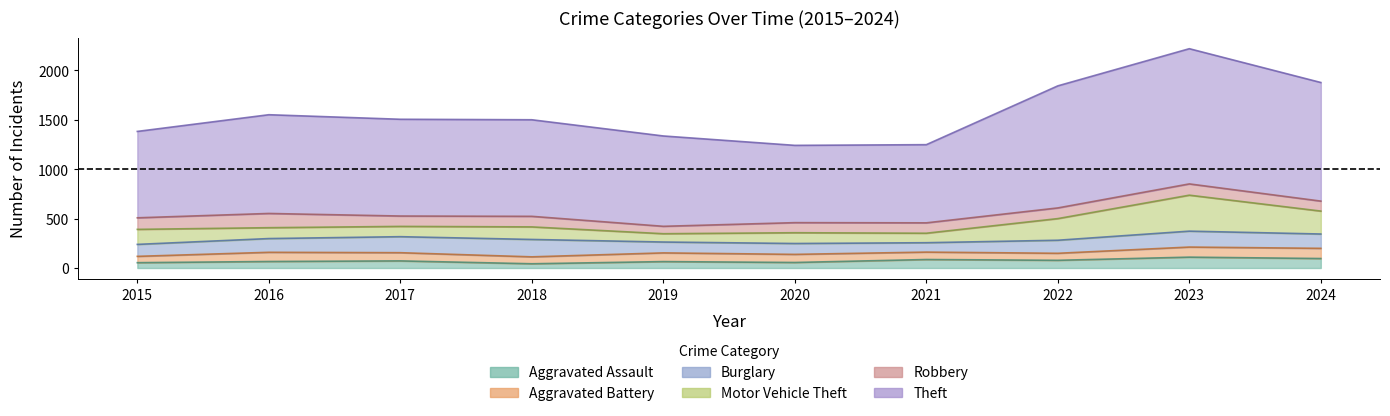

Which category has the highest value in the Motor Vehicle Theft series?

2023